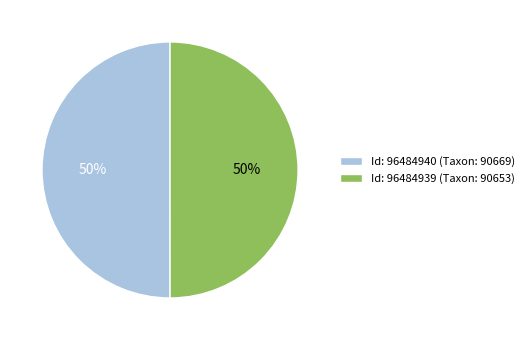

To the nearest percent, what percentage of the pie is Id: 96484939 (Taxon: 90653)?

50%